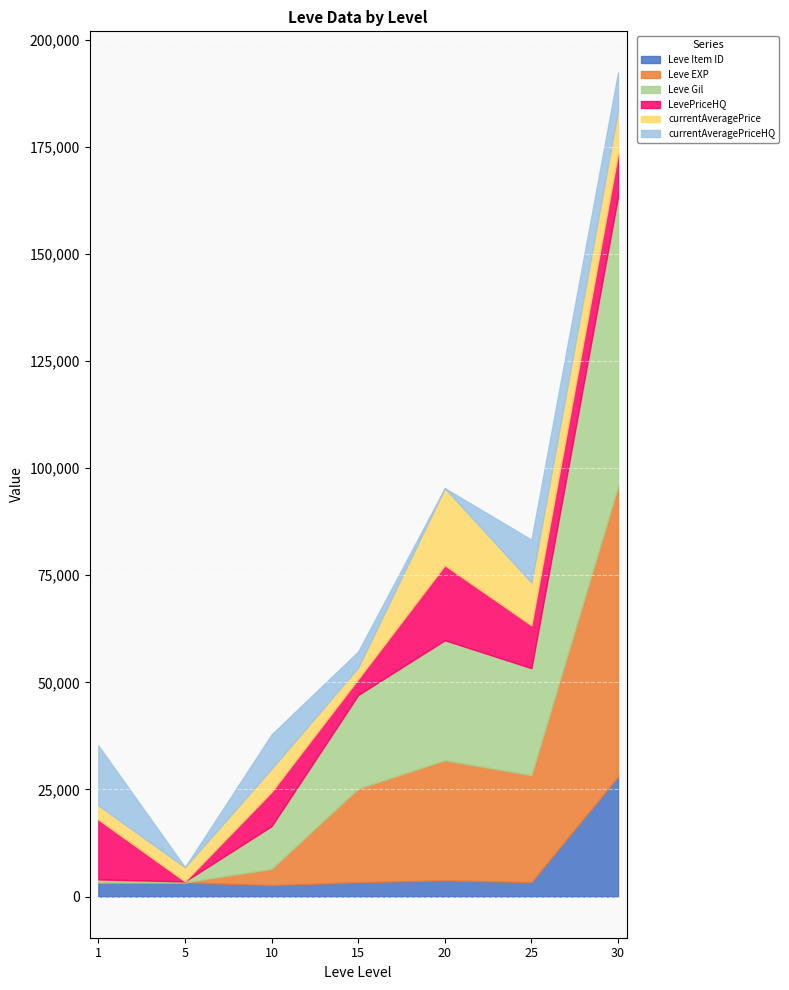

At how many categories does at least one series exceed 16578?

4